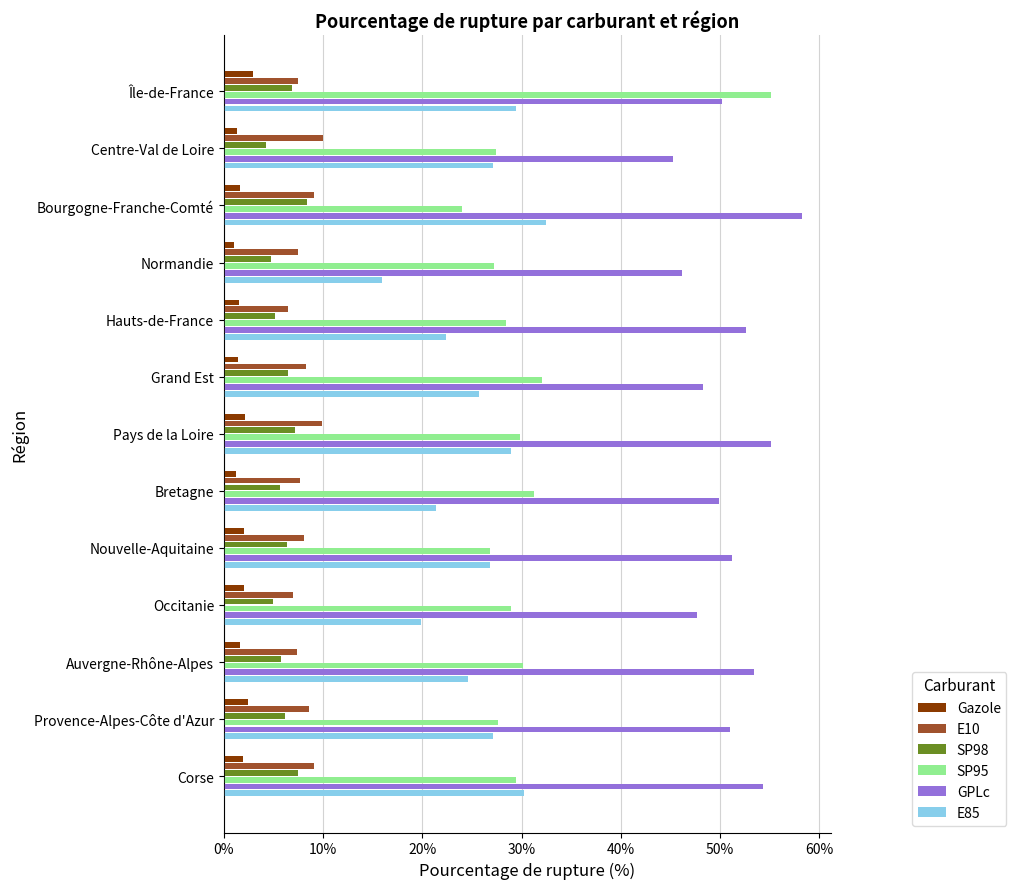

At which category is the sum across all series the highest?

Île-de-France